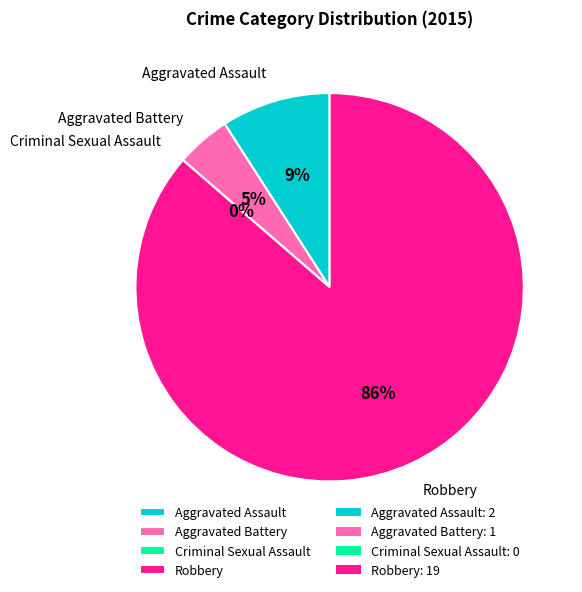

What is the ratio of the value at Aggravated Assault to the value at Aggravated Battery?

2.0